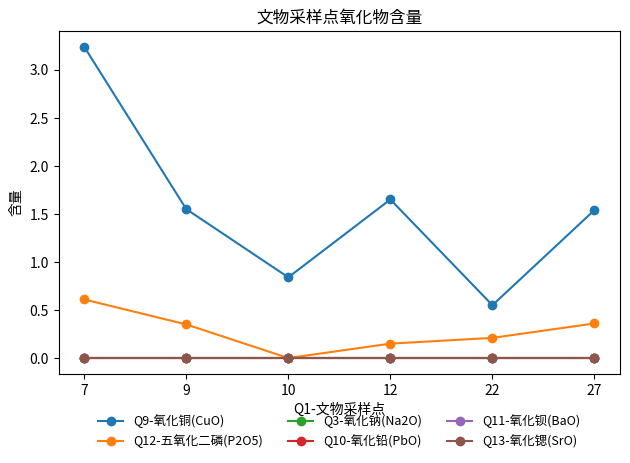

Rank the series by their maximum value, from lowest to highest.

Q3-氧化钠(Na2O), Q10-氧化铅(PbO), Q11-氧化钡(BaO), Q13-氧化锶(SrO), Q12-五氧化二磷(P2O5), Q9-氧化铜(CuO)